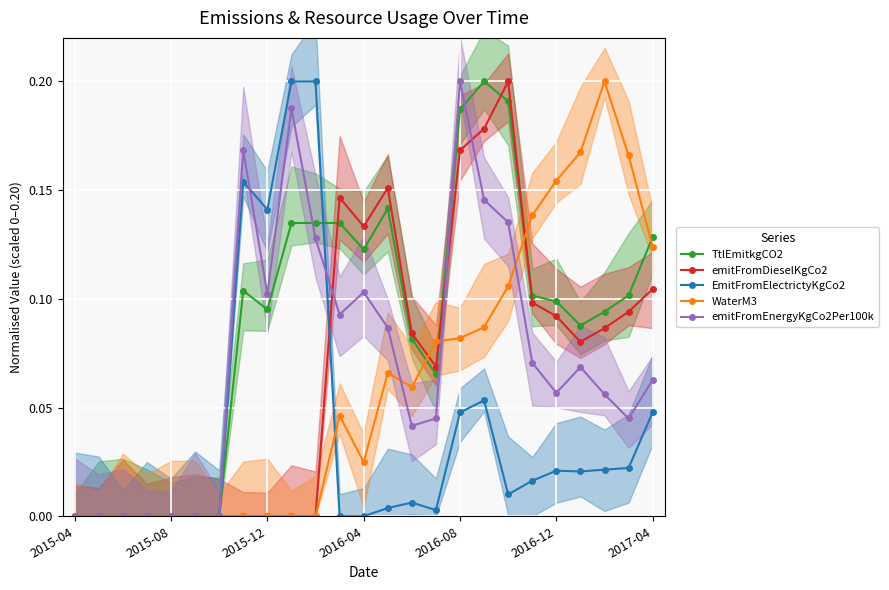

Which series changed the most between 2016-12 and 13?

emitFromDieselKgCo2